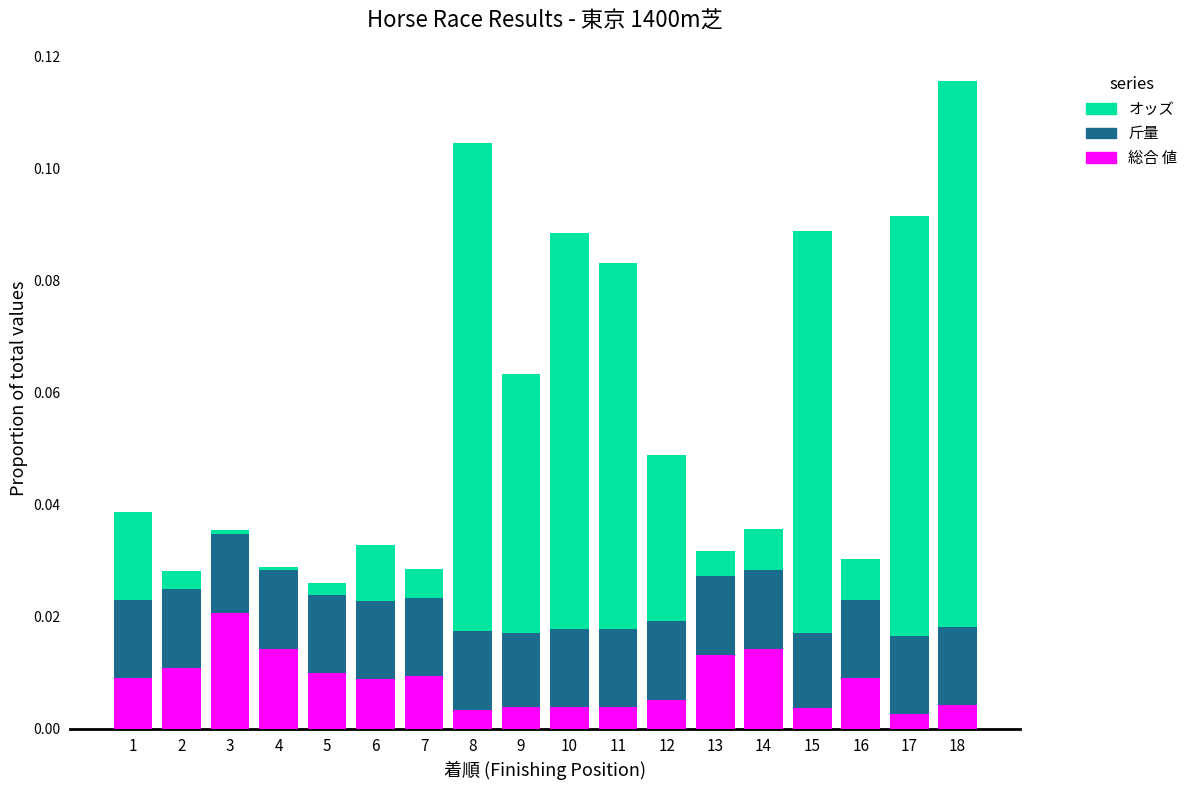

At which category is the sum across all series the highest?

18